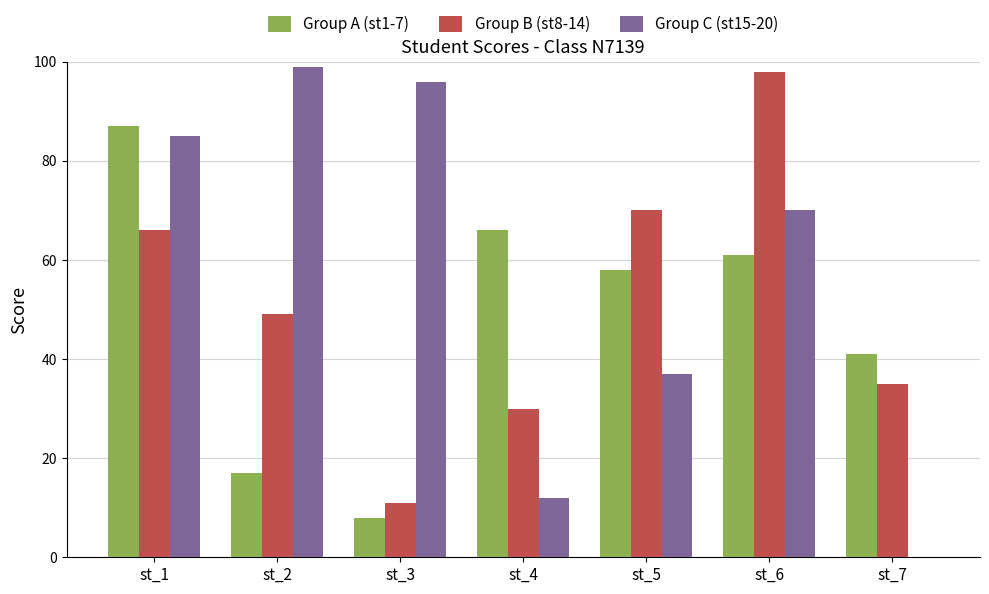

The value of Group A (st1-7) at st_6 is 61. True or false?

True